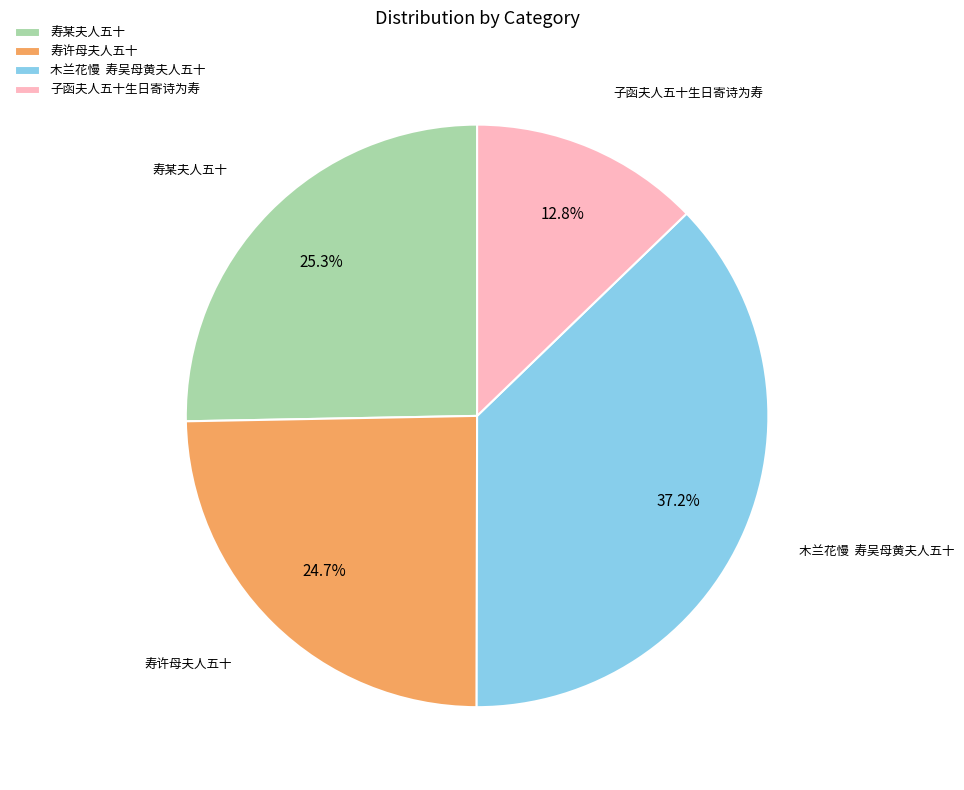

Rank the categories by value from lowest to highest.

子函夫人五十生日寄诗为寿, 寿许母夫人五十, 寿某夫人五十, 木兰花慢 寿吴母黄夫人五十